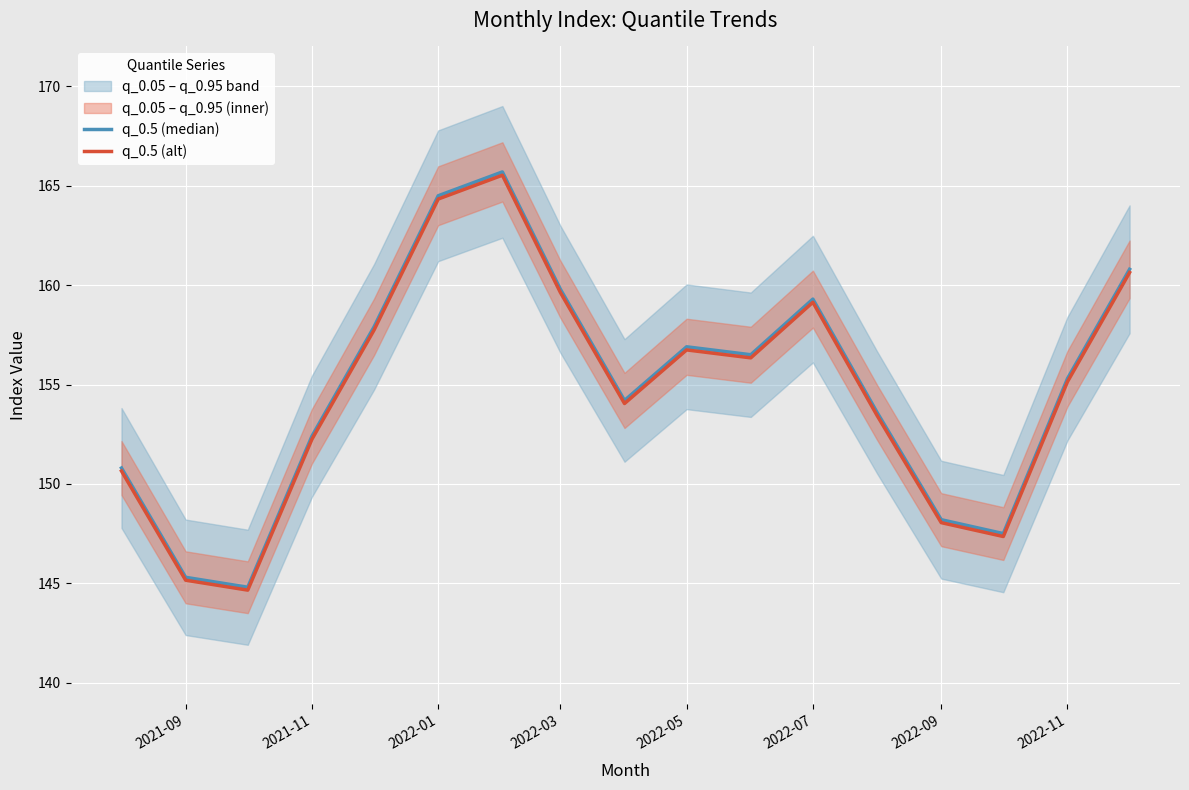

What is the average value of the q_0.5 (median) series?

154.9